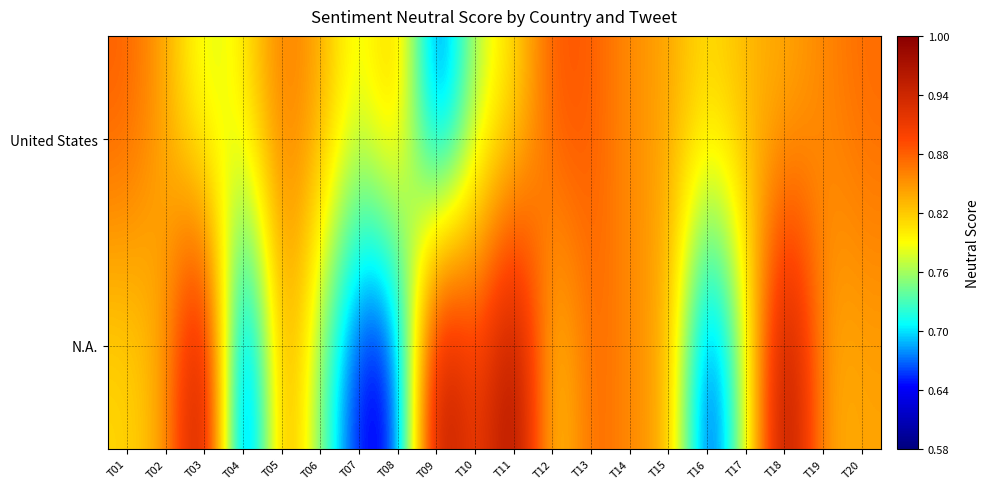

What is the maximum value shown in the chart?

1.0